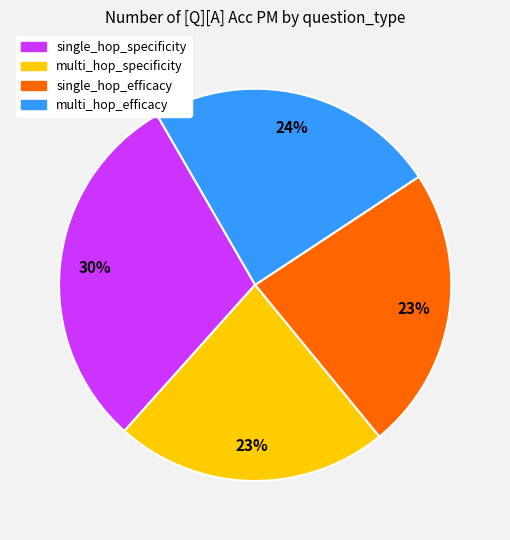

Is the sum of single_hop_specificity and multi_hop_specificity greater than half?

Yes